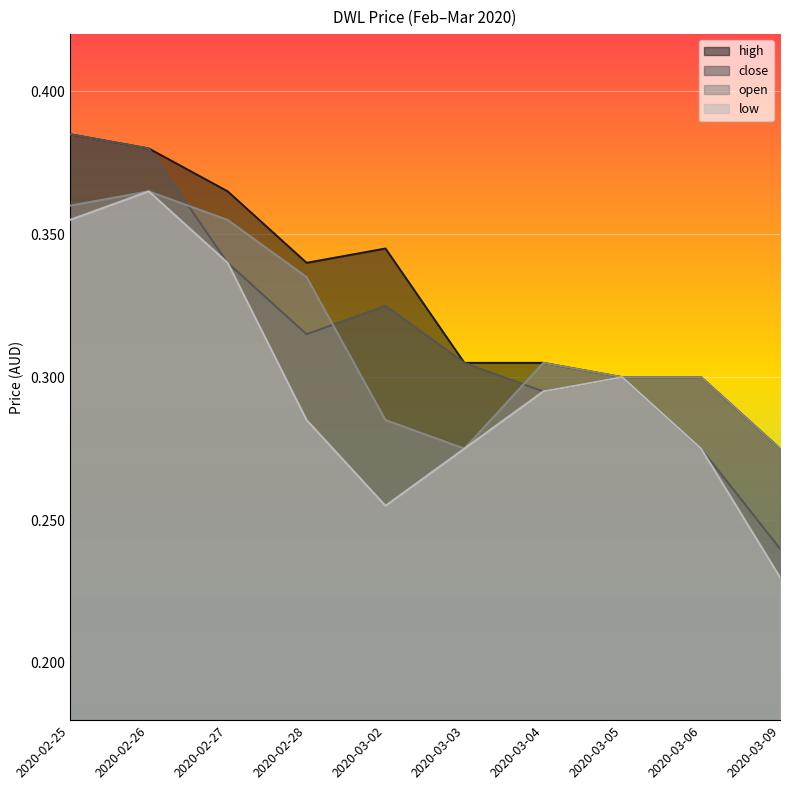

Which series changed the most between 2020-02-25 and 2020-03-03?

open